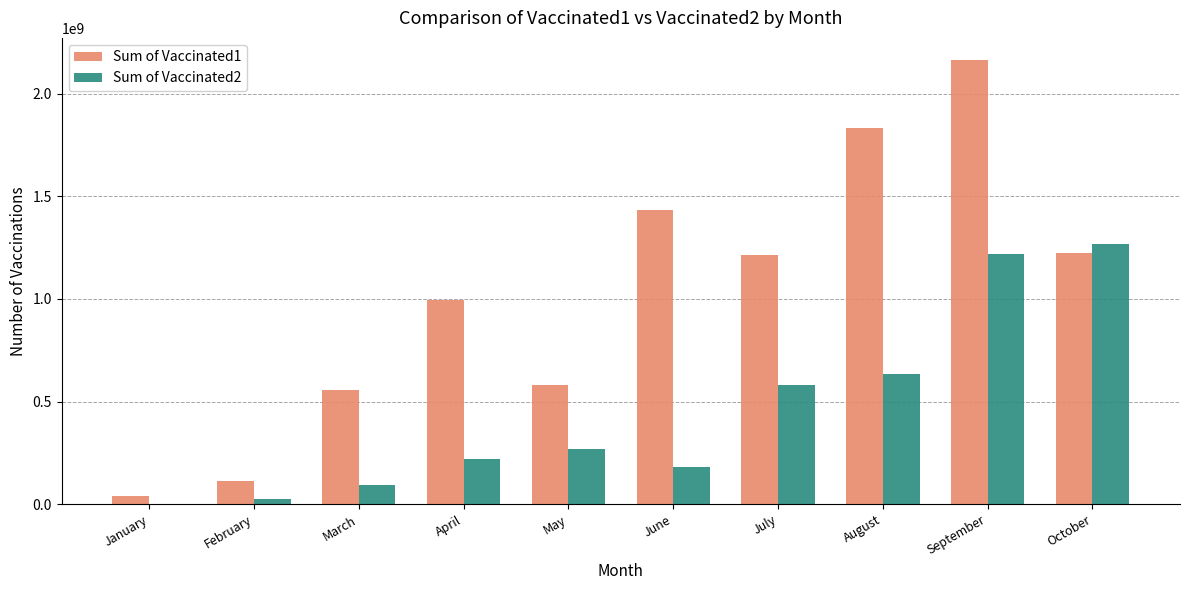

Which series has the largest range (max minus min)?

Sum of Vaccinated1